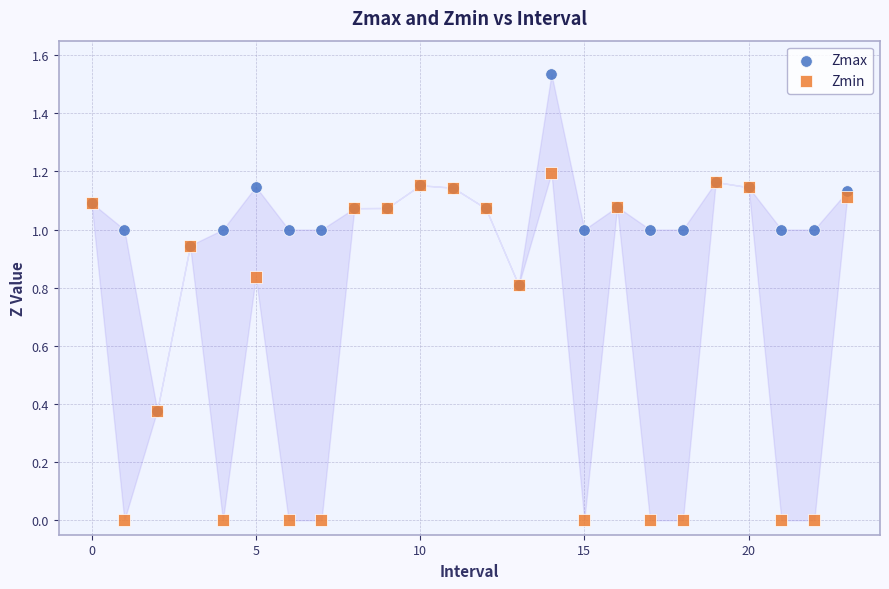

What are all the series names shown in the legend?

Zmax, Zmin